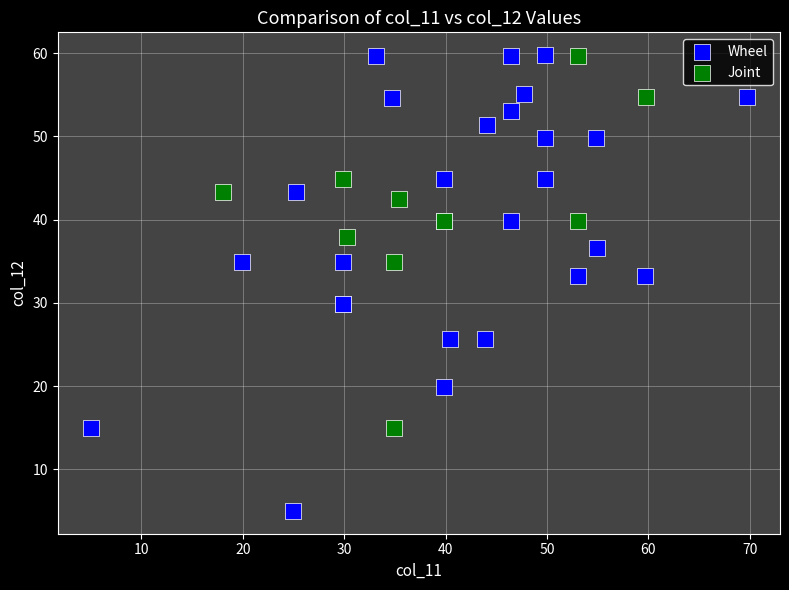

Which series has the widest spread of Y values?

Wheel